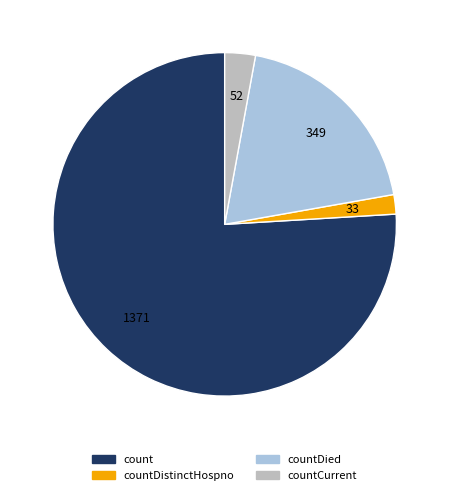

Is there a majority slice in this chart?

Yes